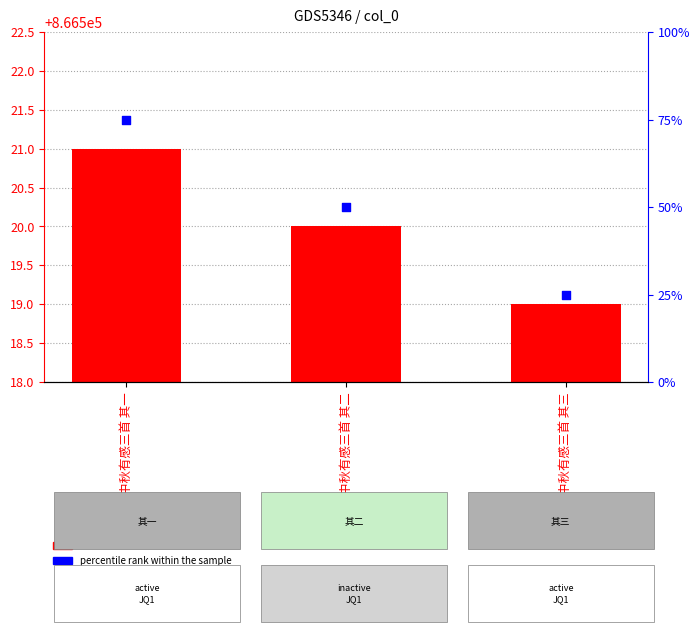

Which series has the largest total across all categories?

col_0